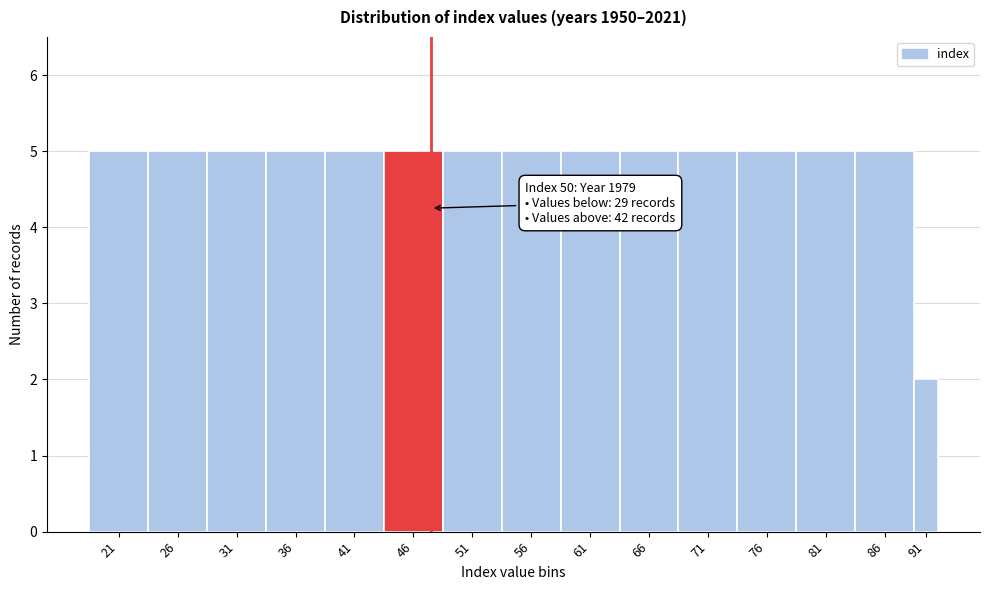

Reading left to right, what are all the values shown in this chart?

21=5	26=5	31=5	36=5	41=5	46=5	51=5	56=5	61=5	66=5	71=5	76=5	81=5	86=5	91=2